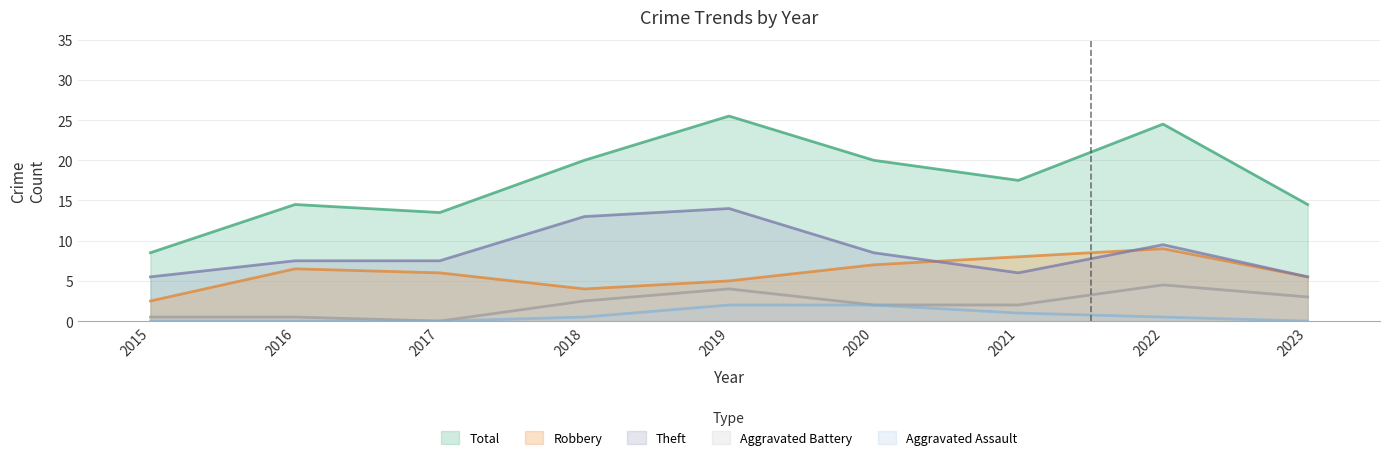

Which label corresponds to the largest value in the chart?

2019